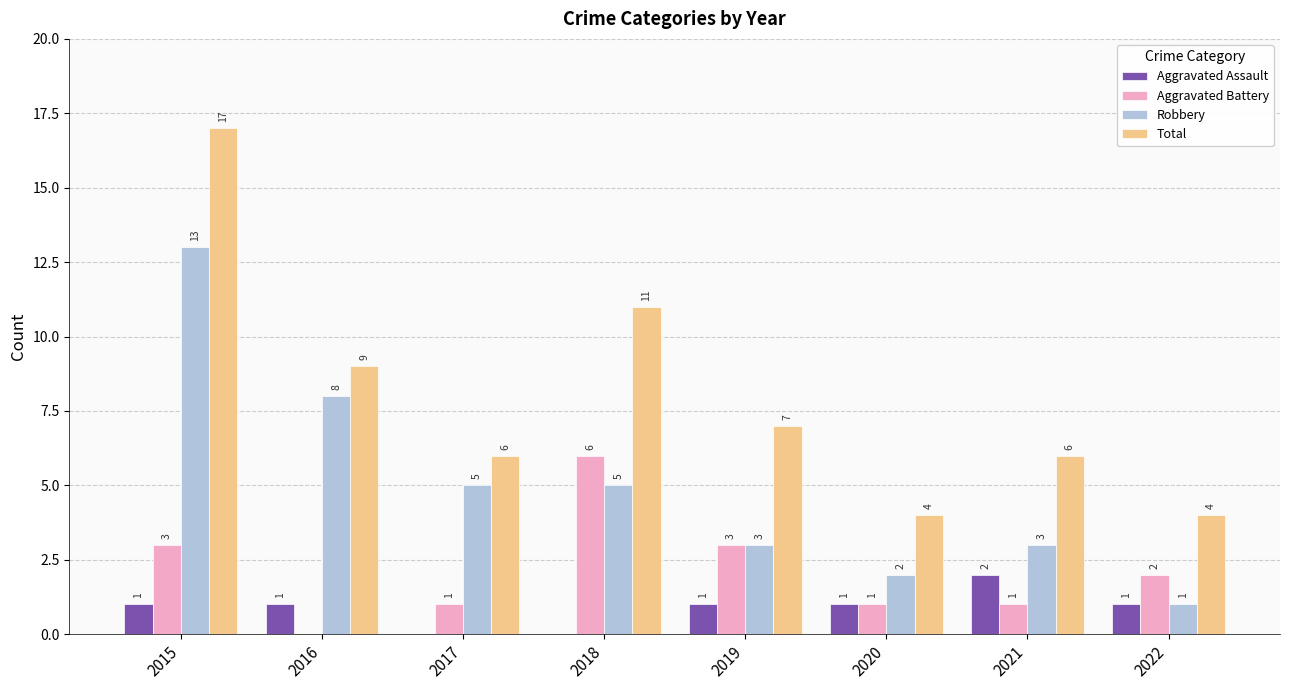

Reading left to right, extract all data points from this chart.

Aggravated Assault: 2015=1	2016=1	2017=0	2018=0	2019=1	2020=1	2021=2	2022=1
Aggravated Battery: 2015=3	2016=0	2017=1	2018=6	2019=3	2020=1	2021=1	2022=2
Robbery: 2015=13	2016=8	2017=5	2018=5	2019=3	2020=2	2021=3	2022=1
Total: 2015=17	2016=9	2017=6	2018=11	2019=7	2020=4	2021=6	2022=4